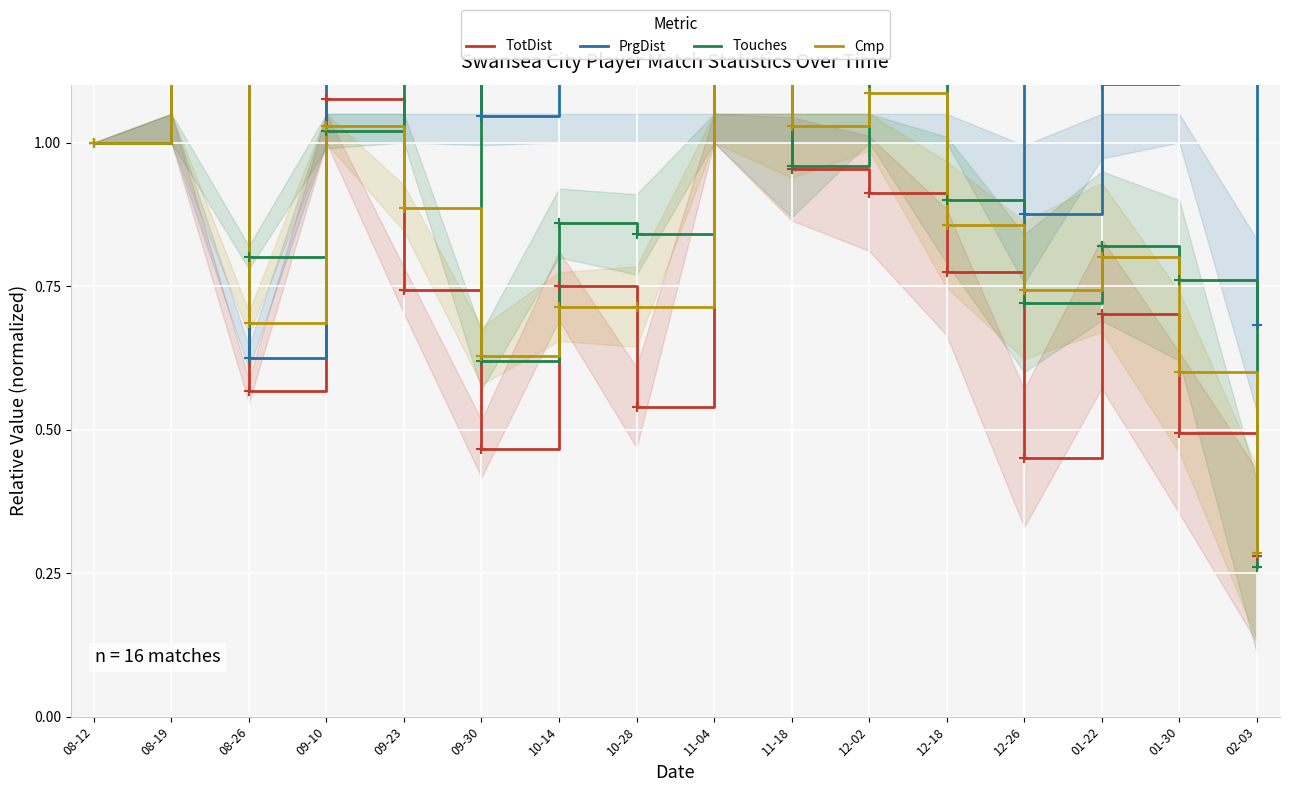

What is the difference between the Touches values at 01-30 and 01-22?

0.1